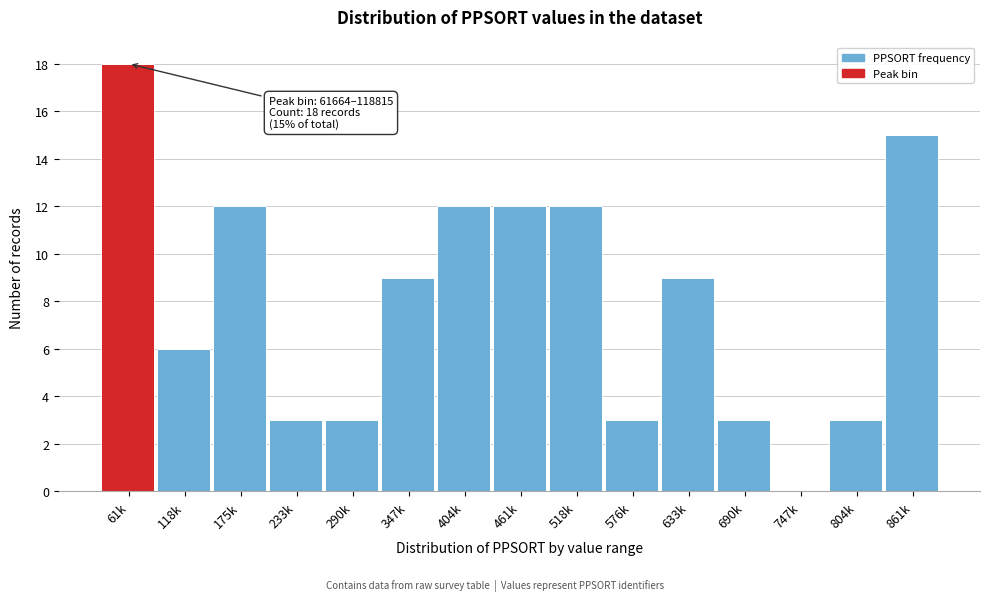

Reading left to right, transcribe all the data shown in this chart.

61k=18	118k=6	175k=12	233k=3	290k=3	347k=9	404k=12	461k=12	518k=12	576k=3	633k=9	690k=3	747k=0	804k=3	861k=15